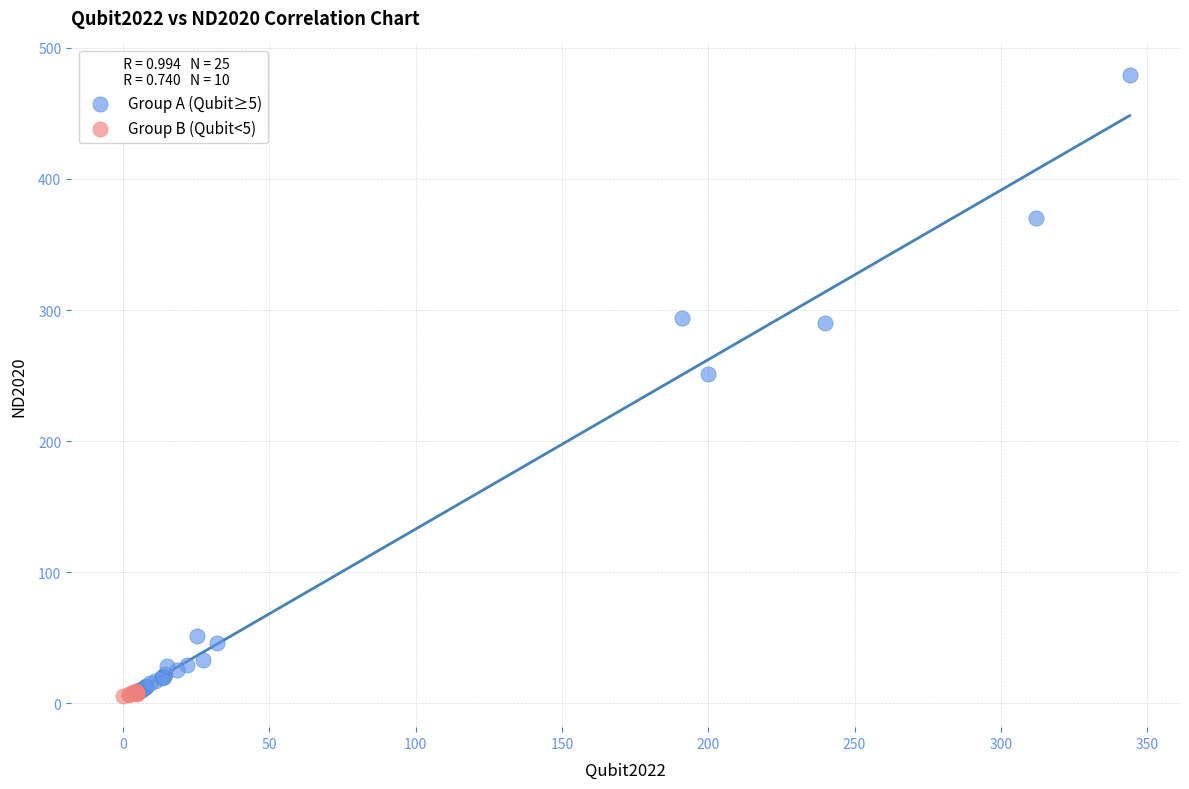

Which series has the largest Y range (max minus min)?

Group A (Qubit≥5)